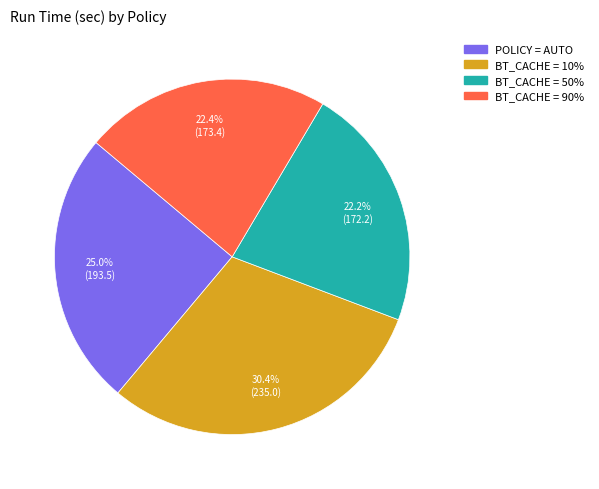

Does any single category account for the majority?

No